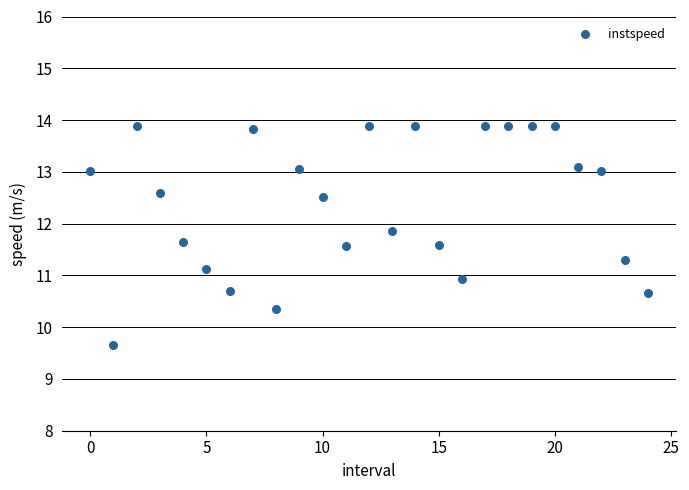

What is the range of Y values (max minus min)?

4.2